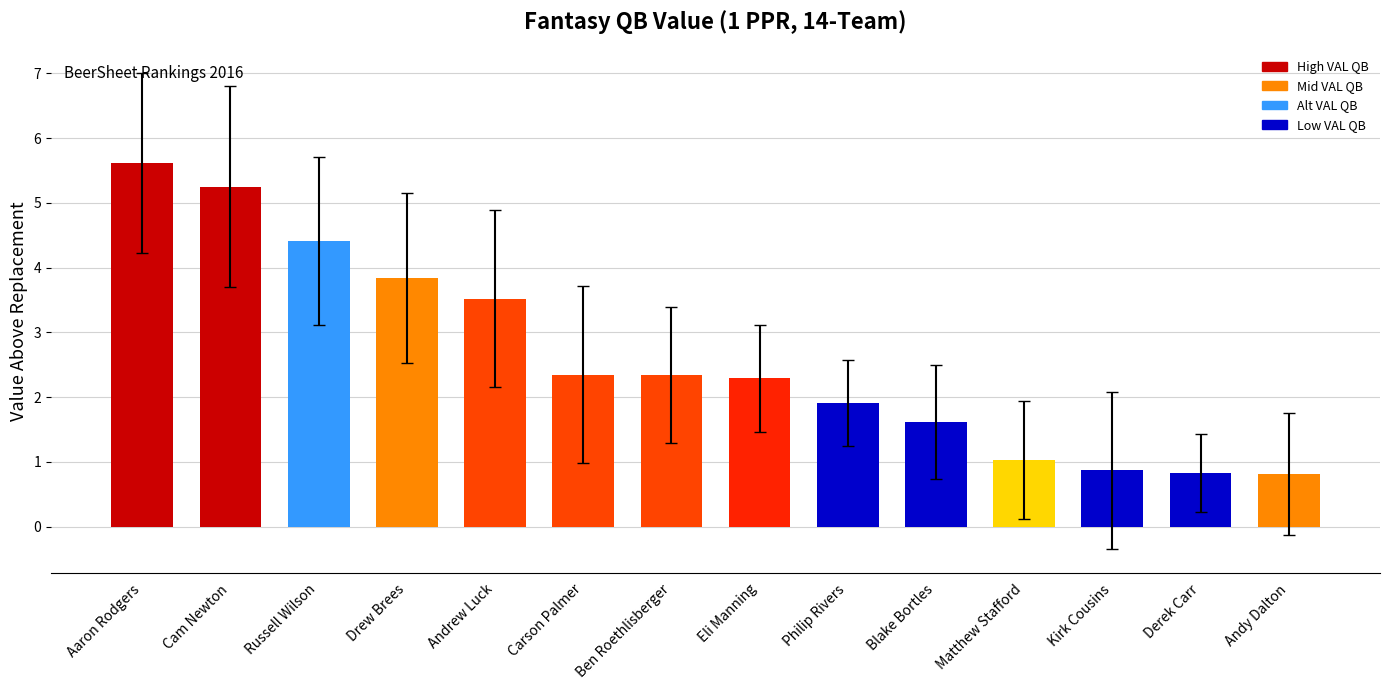

Reading right to left, extract all data points from this chart.

0.8	0.8	0.9	1.0	1.6	1.9	2.3	2.3	2.3	3.5	3.8	4.4	5.2	5.6